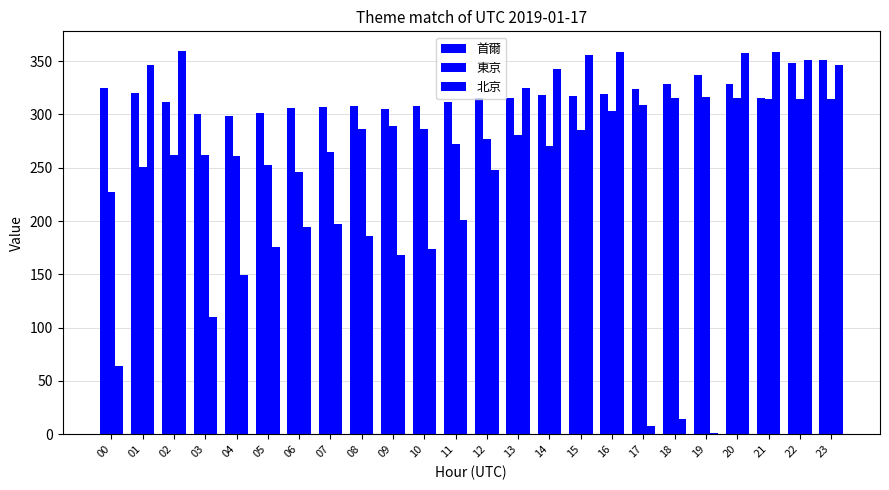

How many series are shown in this chart?

3